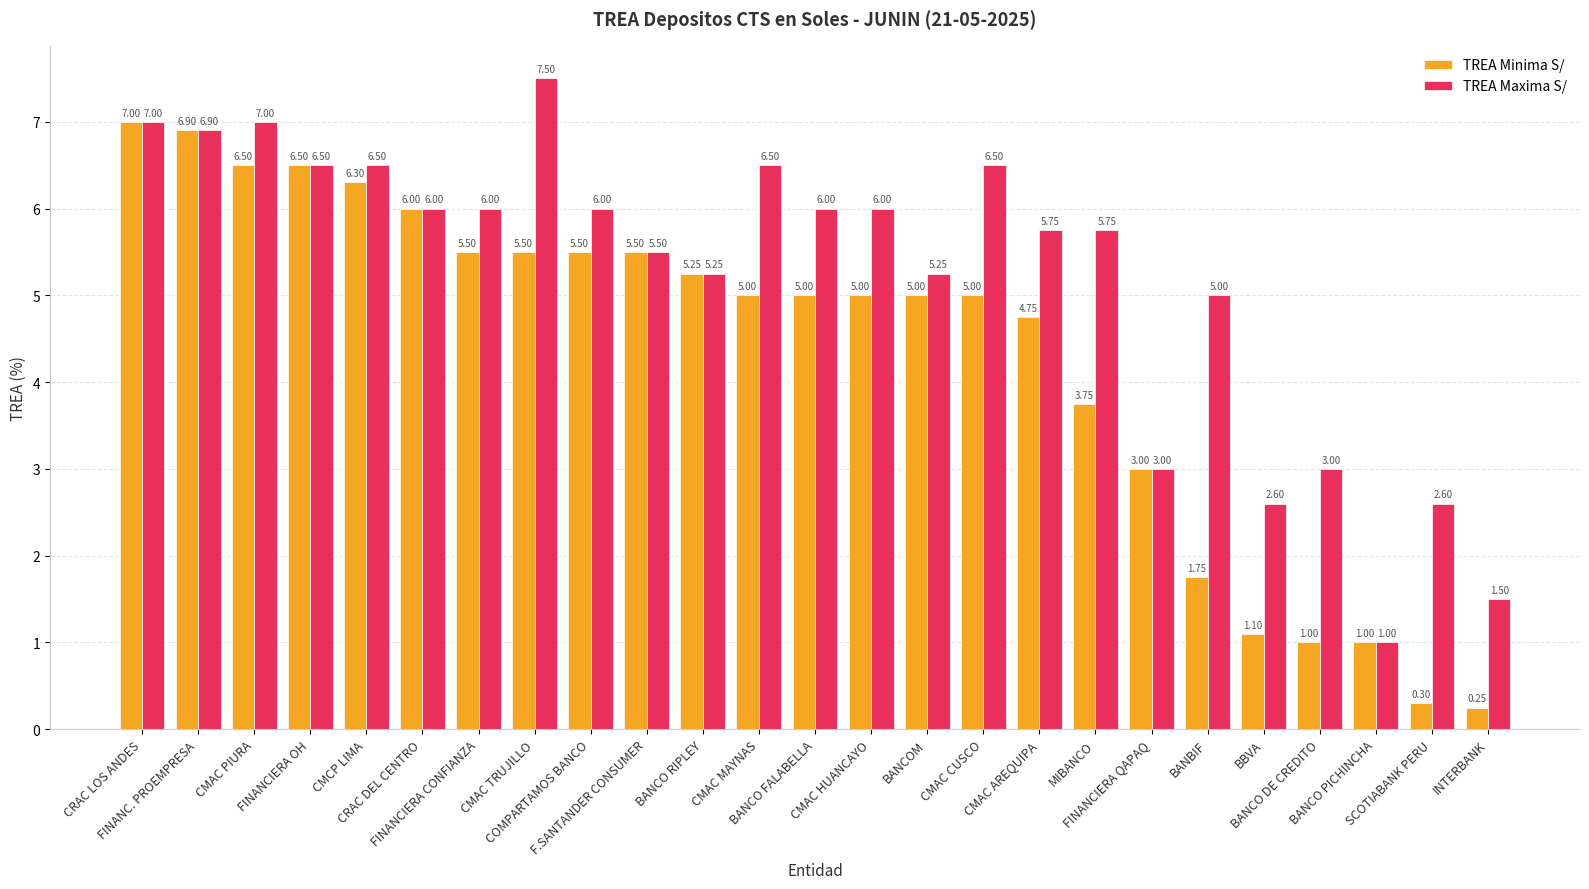

The value of TREA Maxima S/ at CRAC DEL CENTRO is 6.0. True or false?

True